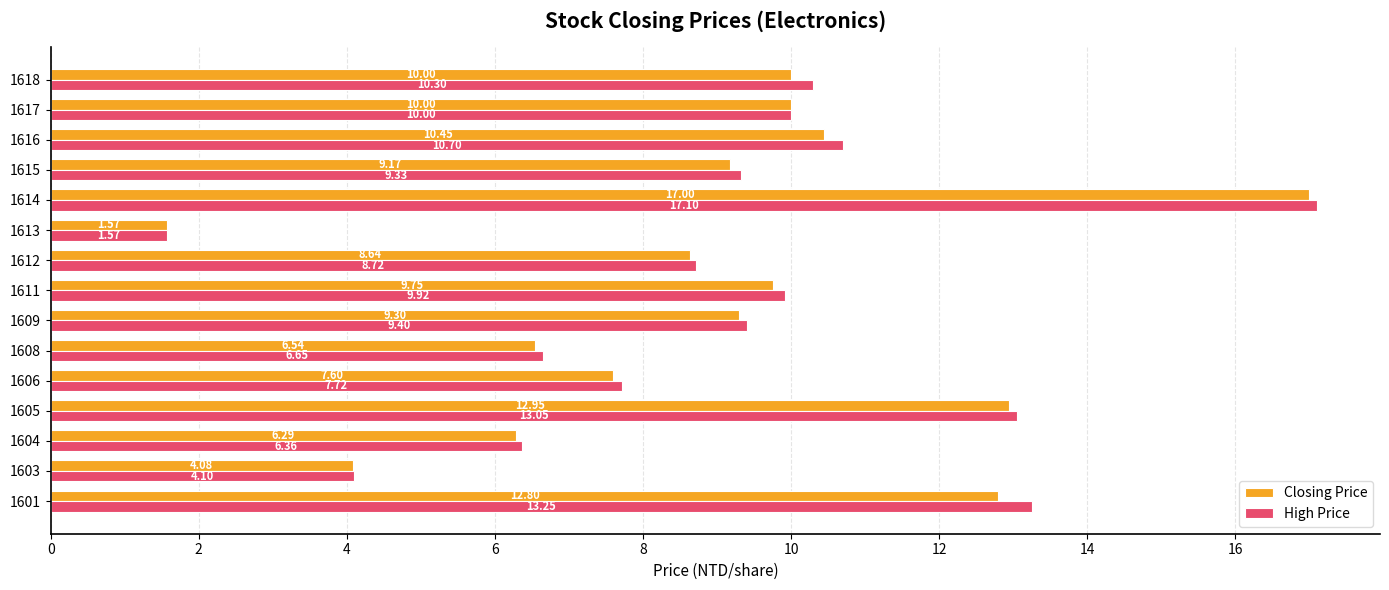

Rank the series at 1603 from lowest to highest value.

Closing Price, High Price